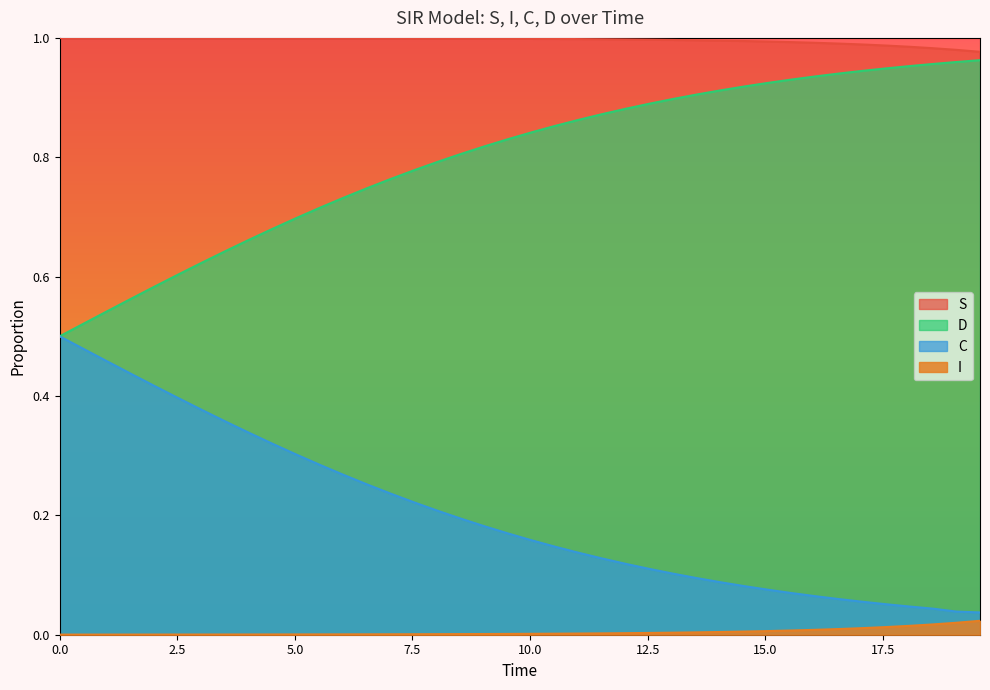

How many categories are shown in the chart?

40